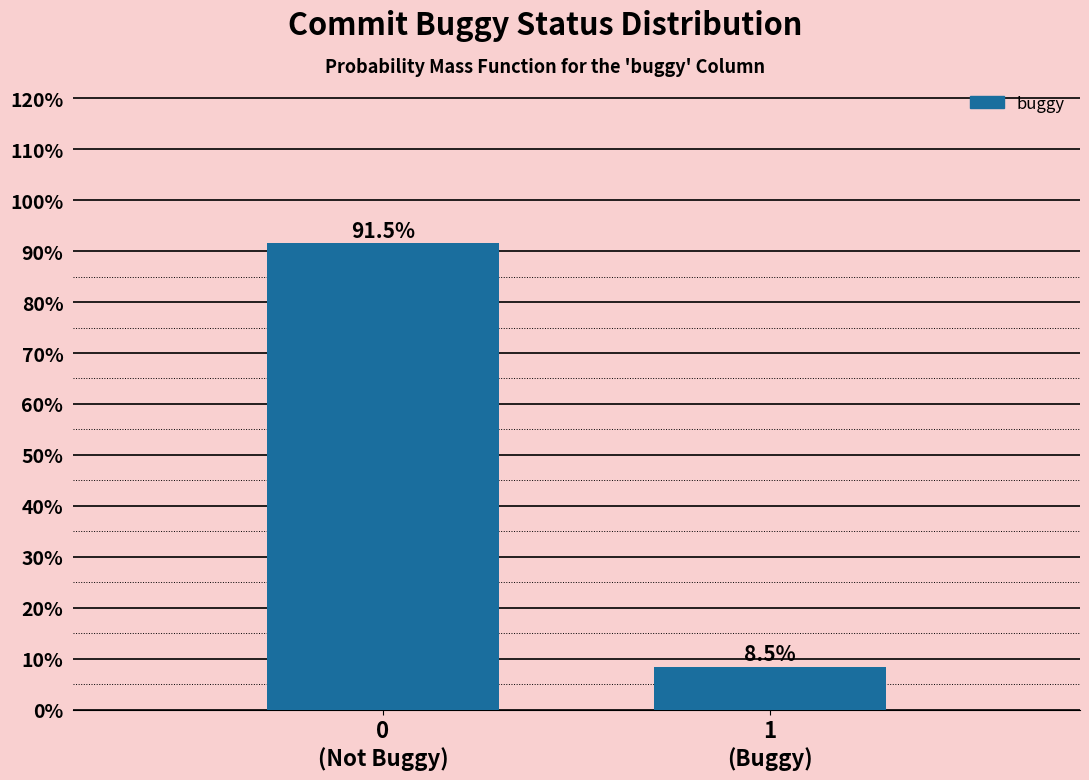

Reading left to right, extract all data points from this chart.

91.5	8.5